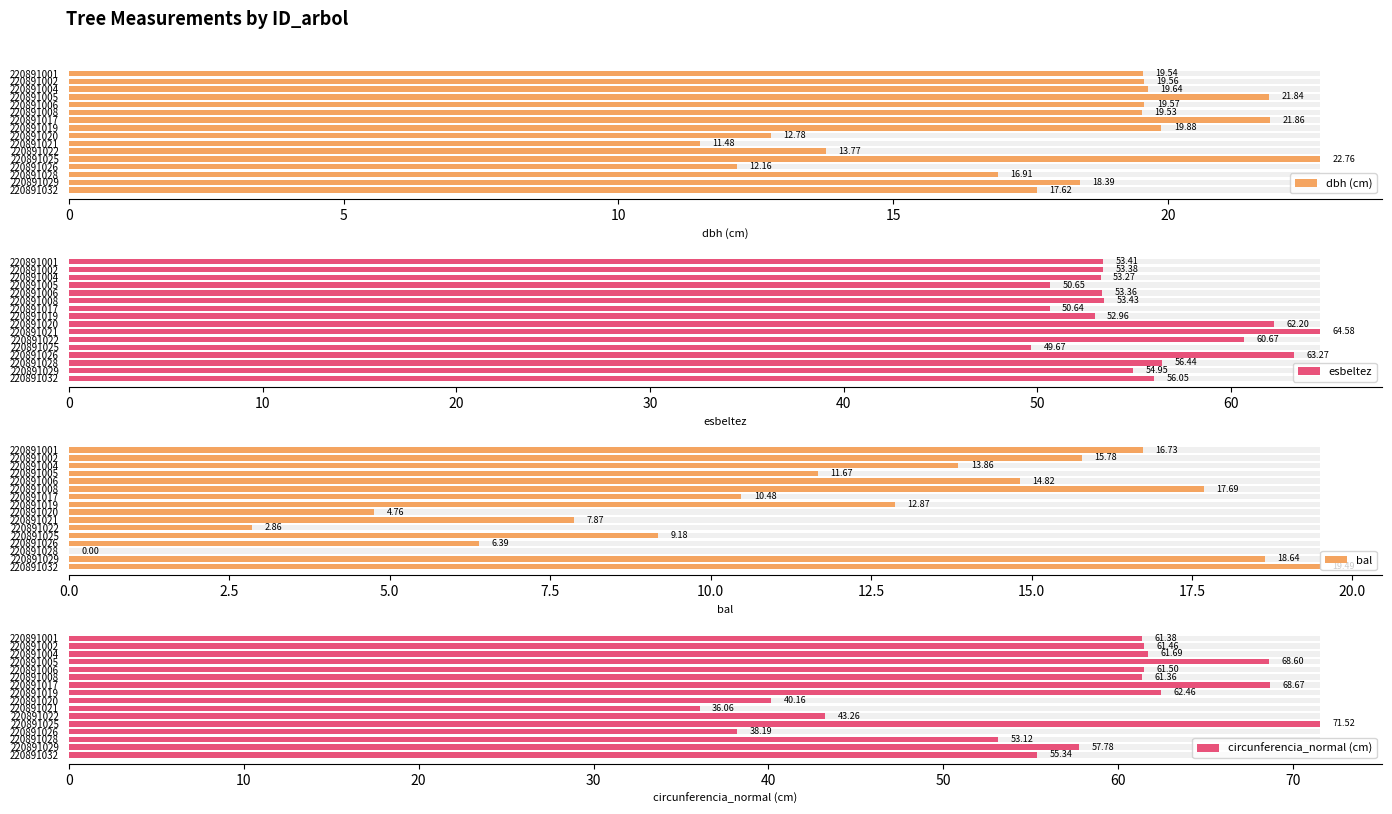

What is the maximum value for bal?

19.5